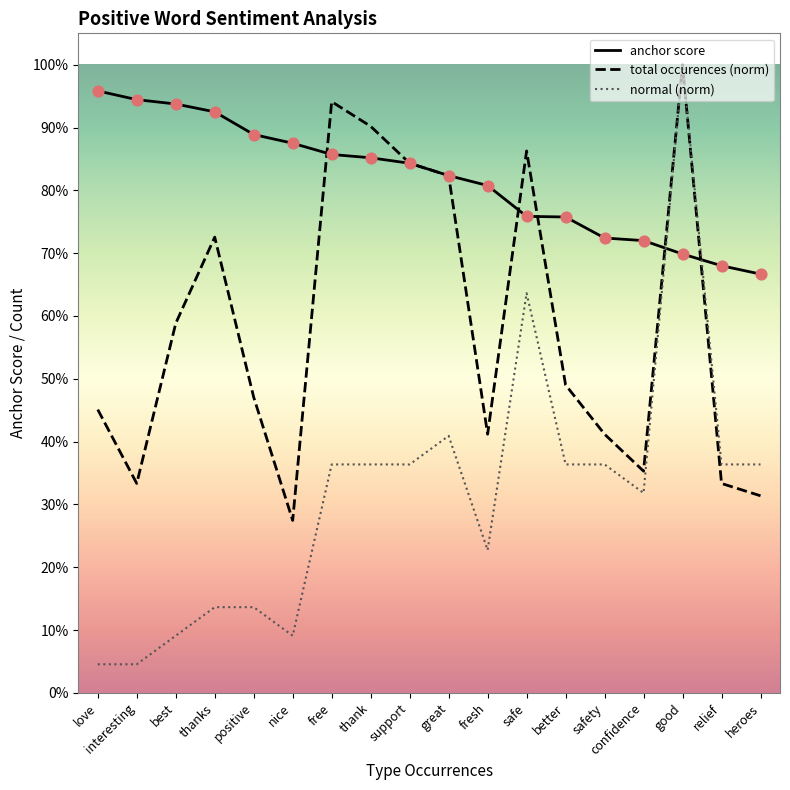

Is the value of total occurences (norm) at thanks greater than the value of normal (norm) at free?

Yes